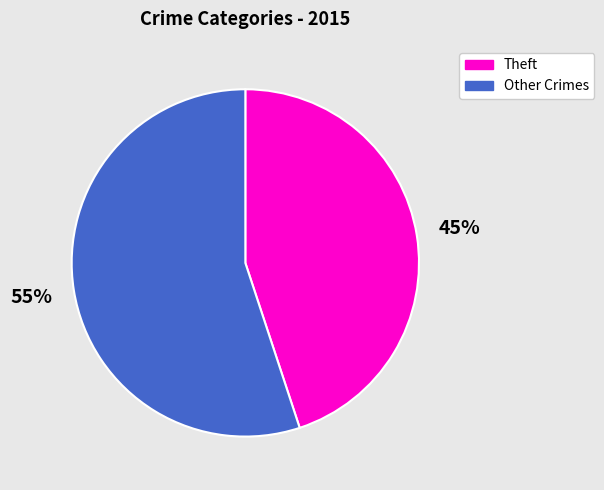

Is there a majority slice in this chart?

Yes